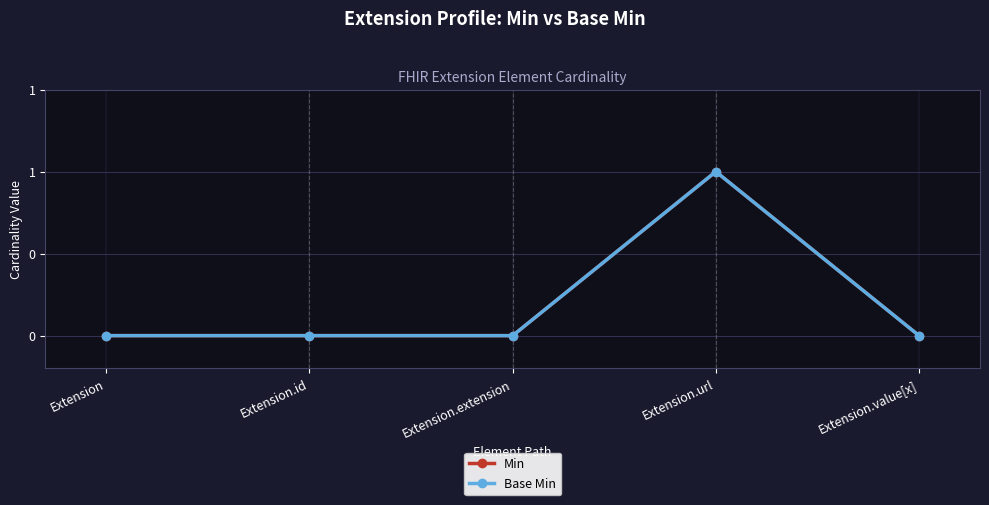

At how many categories does at least one series exceed 0?

1